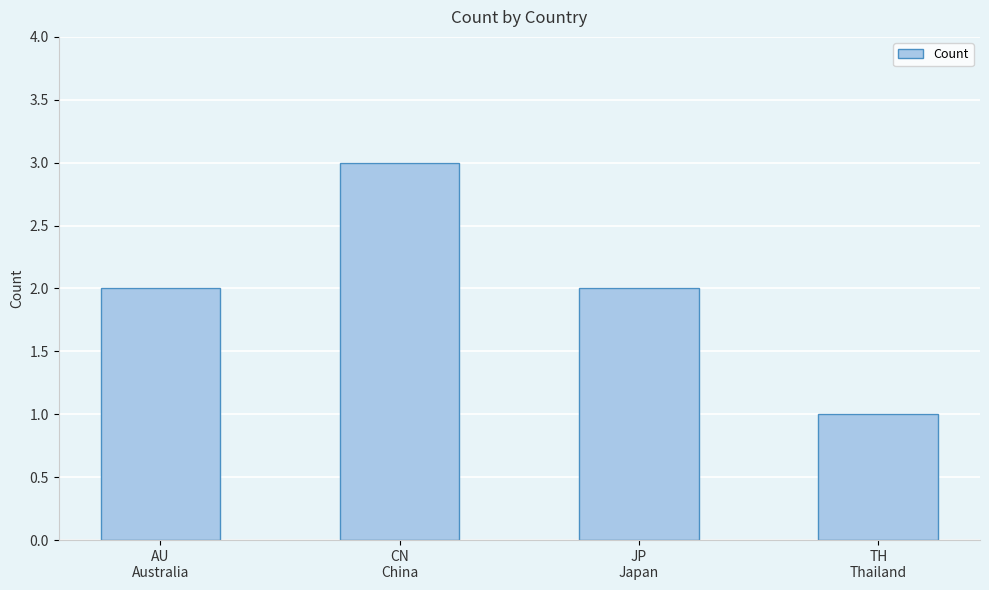

How many distinct data groups are displayed?

1